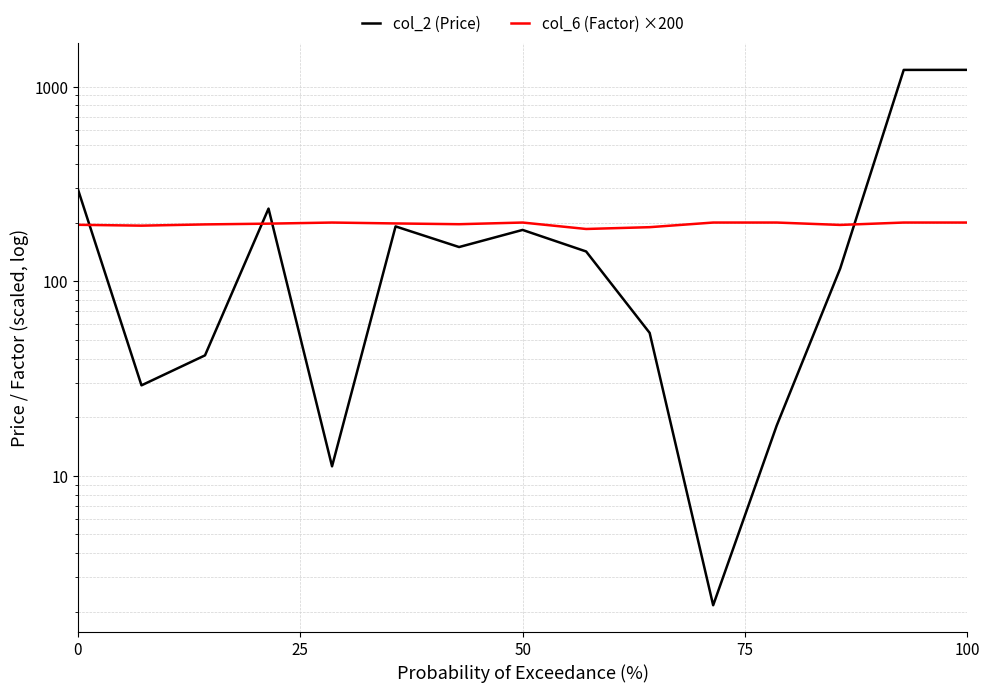

What are all the series names shown in the legend?

col_2 (Price), col_6 (Factor) ×200